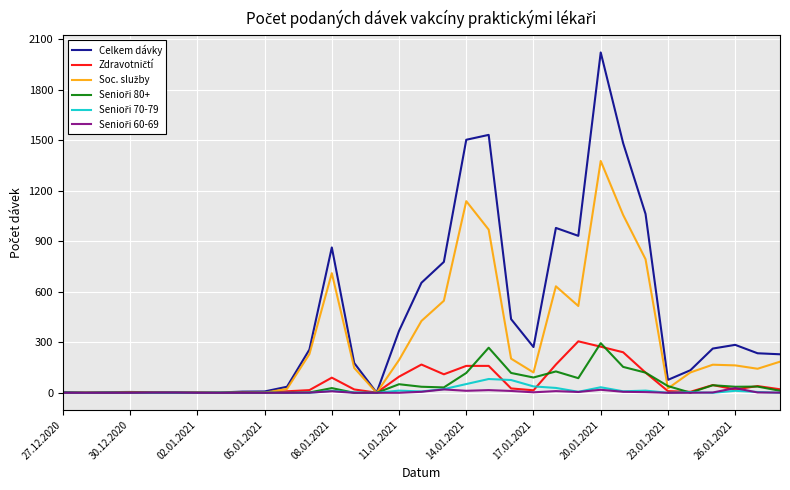

Which series has the largest total across all categories?

Celkem dávky